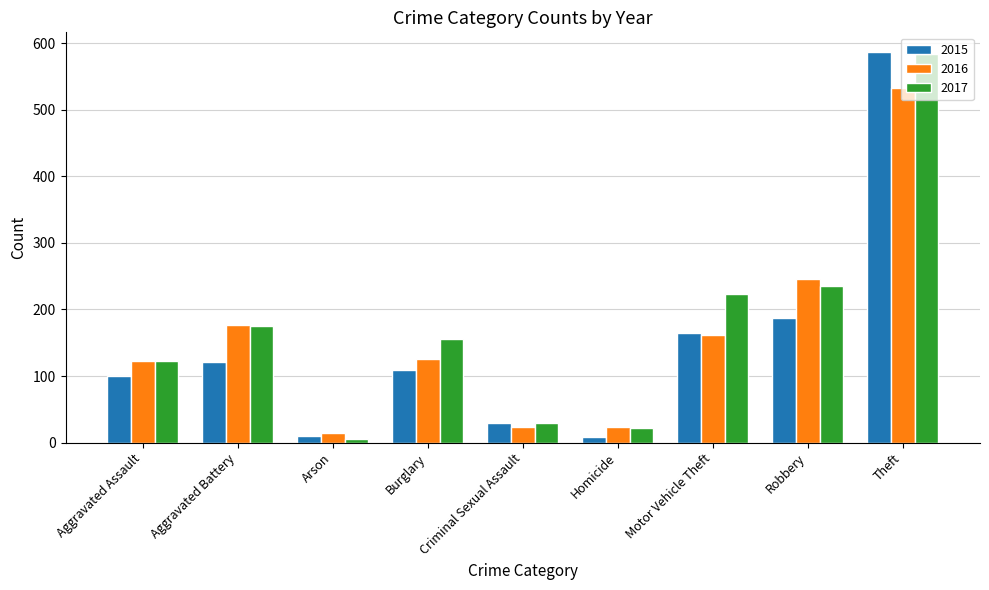

What is the average value of the 2016 series?

159